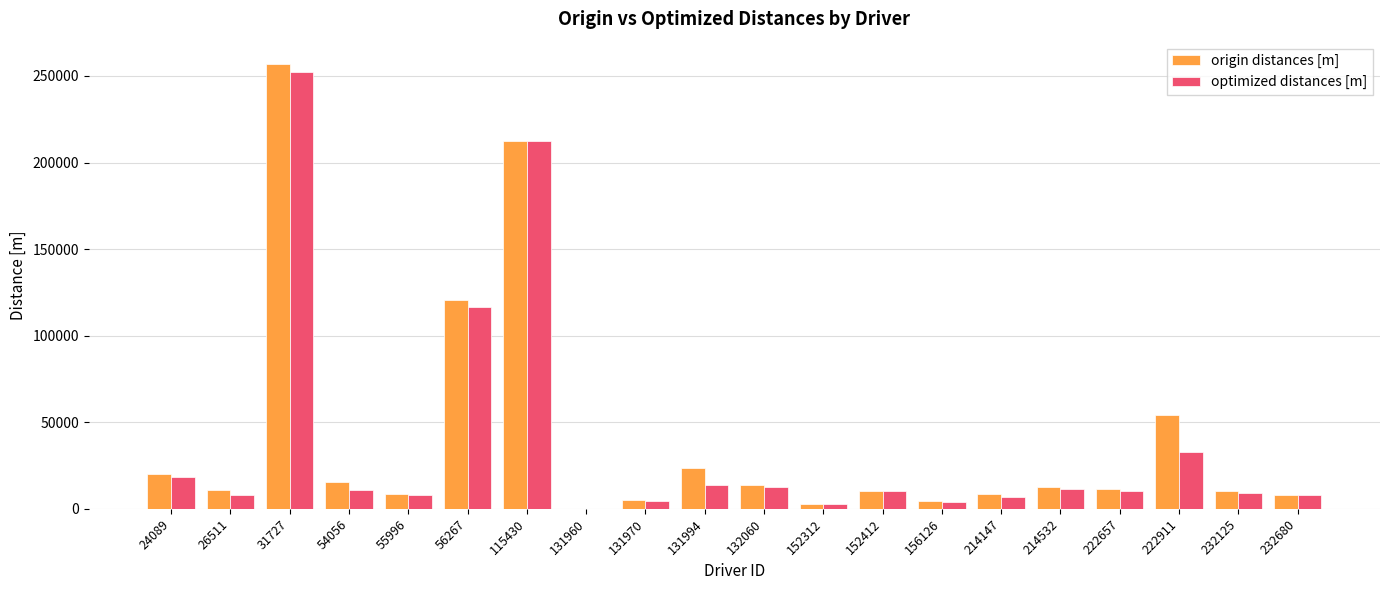

What is the spread (max minus min) of values at 31727?

4445